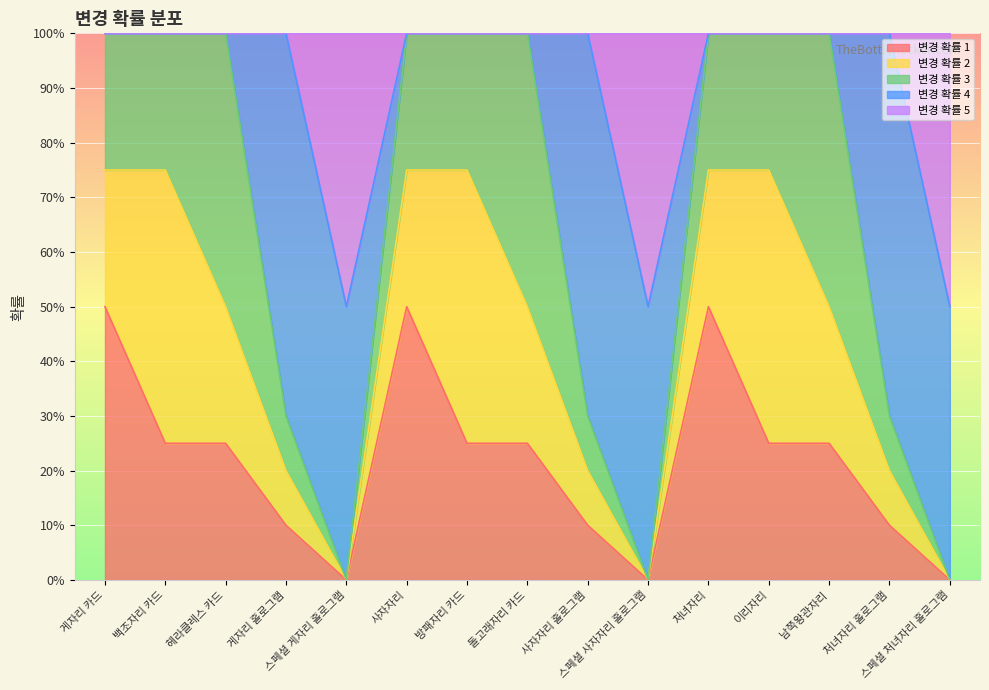

What is the total value across all series at 게자리 홀로그램?

1.0